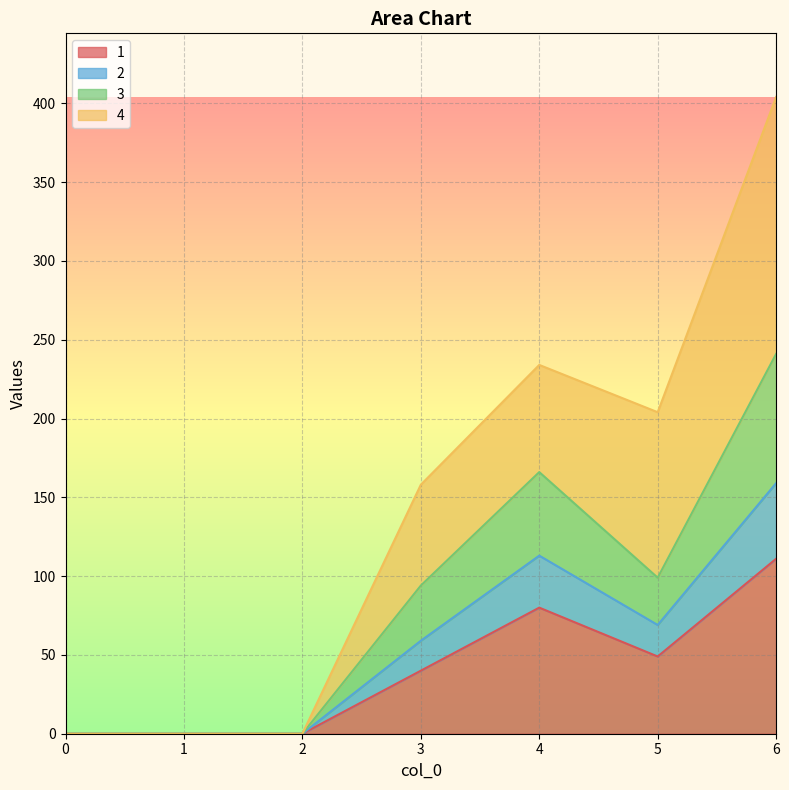

True or false: 1 and 2 intersect in this chart.

False